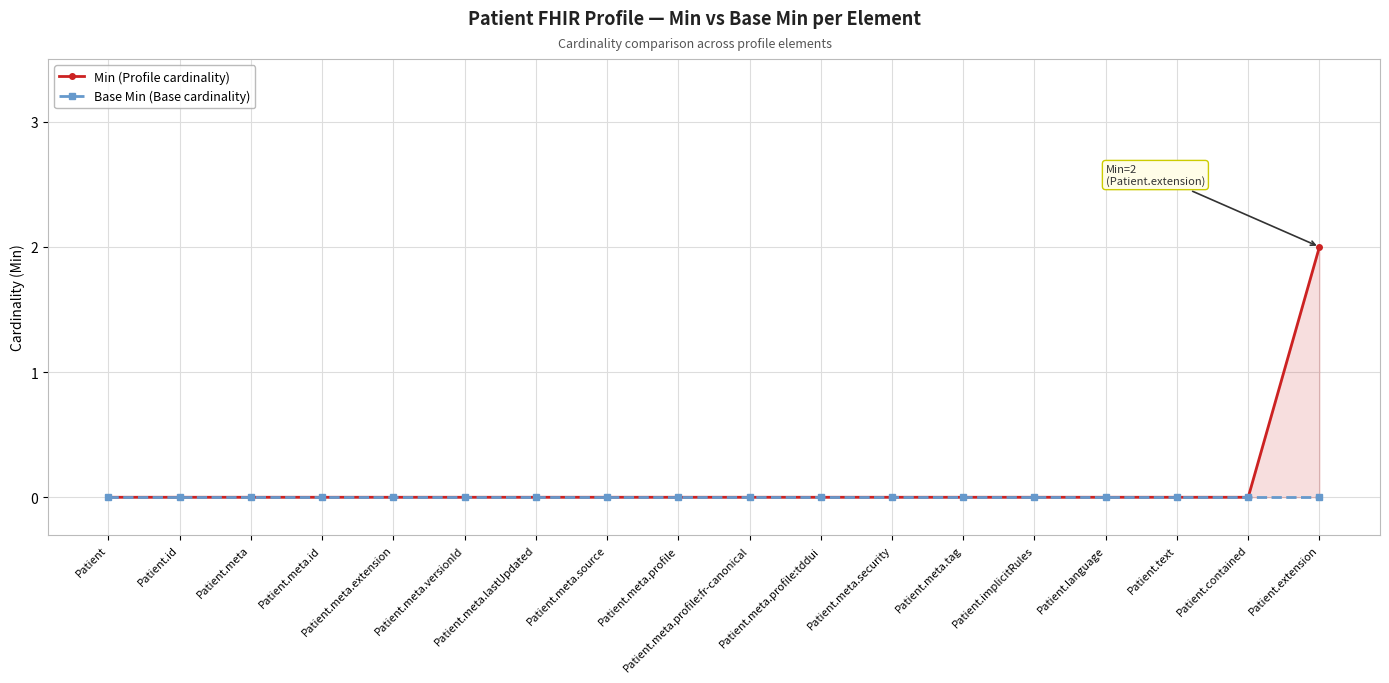

Reading right to left, list all the values displayed in this chart.

Min (Profile cardinality): 2	0	0	0	0	0	0	0	0	0	0	0	0	0	0	0	0	0
Base Min (Base cardinality): 0	0	0	0	0	0	0	0	0	0	0	0	0	0	0	0	0	0